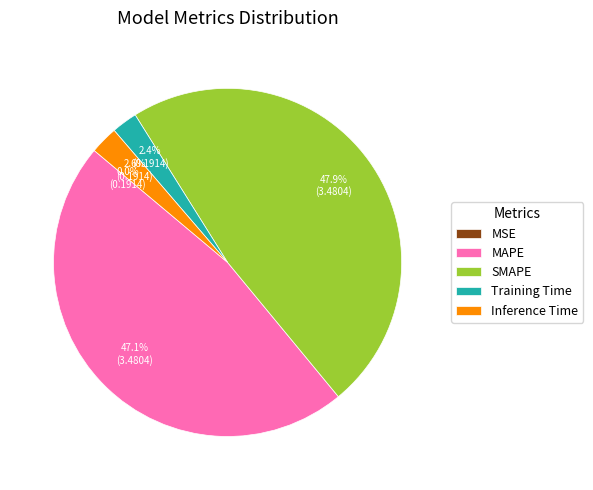

True or false: MAPE accounts for 47% of the total.

True